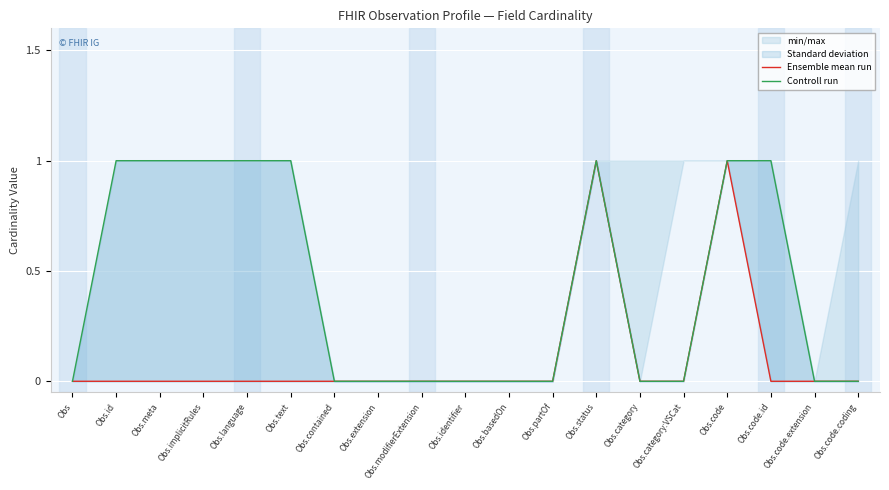

Reading left to right, transcribe all the data shown in this chart.

Ensemble mean run: 0	0	0	0	0	0	0	0	0	0	0	0	1	0	0	1	0	0	0
Controll run: 0	1	1	1	1	1	0	0	0	0	0	0	1	0	0	1	1	0	0